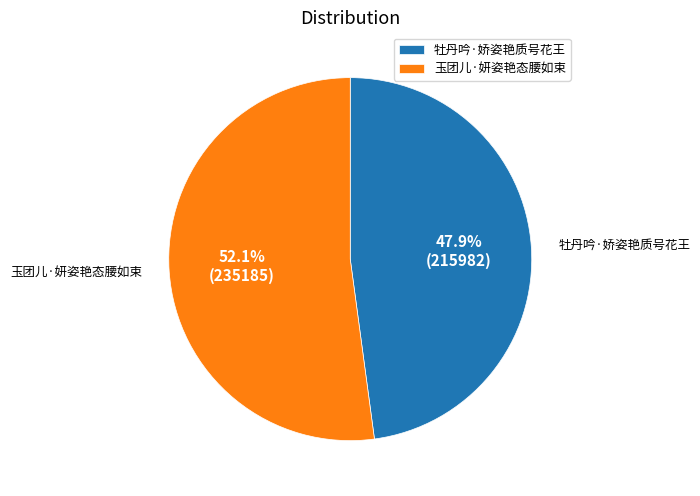

To the nearest percent, what percentage of the pie is 玉团儿·妍姿艳态腰如束?

52%